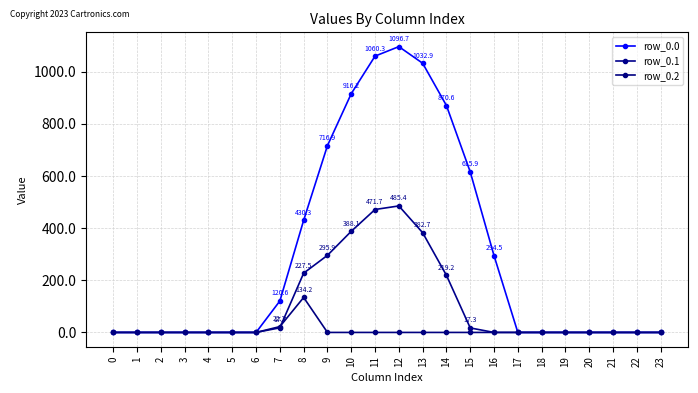

What is the difference between the row_0.0 values at 11 and 18?

1060.3